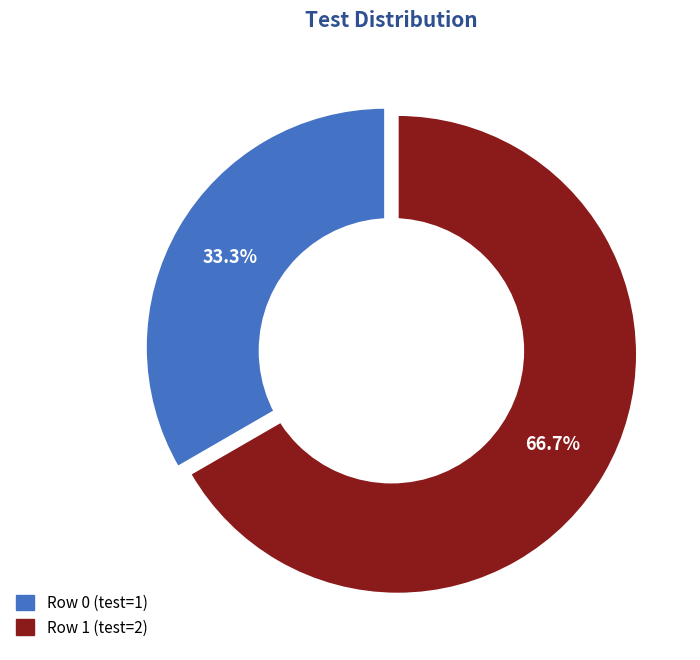

To the nearest percent, what percentage of the pie is Row 0?

33%